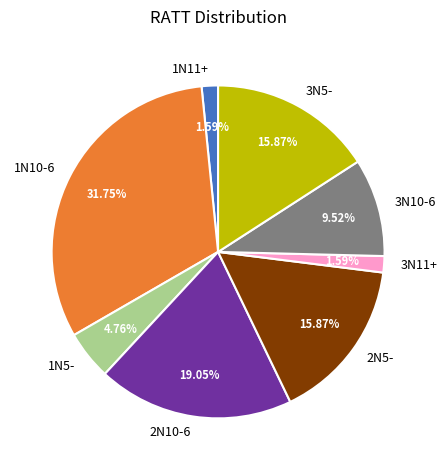

To the nearest percent, what is the average slice percentage?

12%